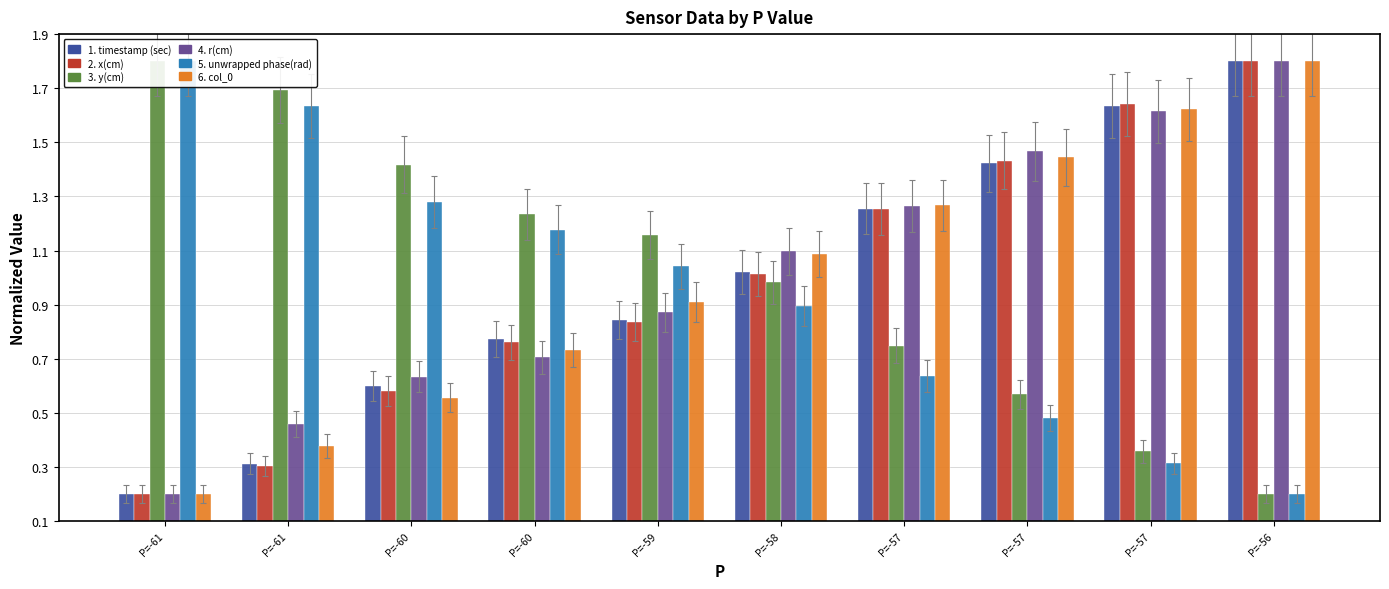

What is the difference between the unwrapped phase(rad) values at P=-58 and P=-57?

0.4